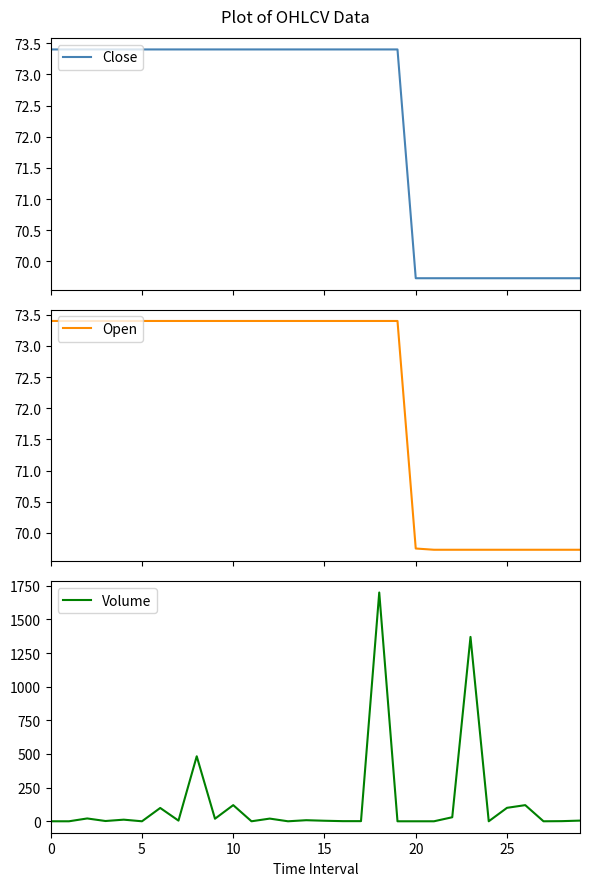

Is it true that Volume equals 0 at 0?

True